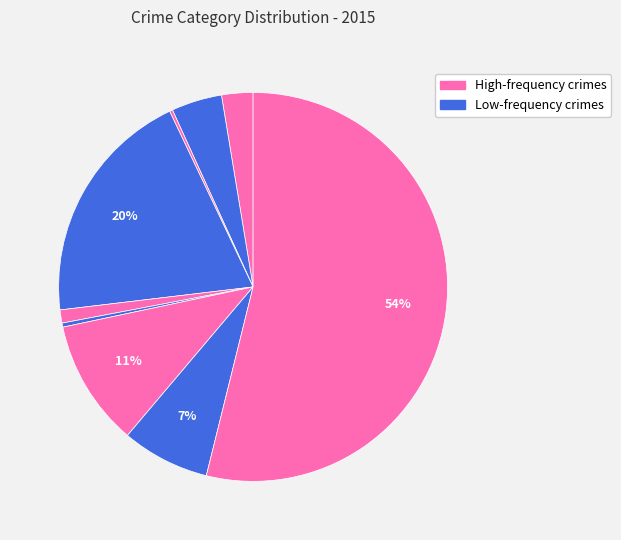

How many segments does this pie chart have?

9